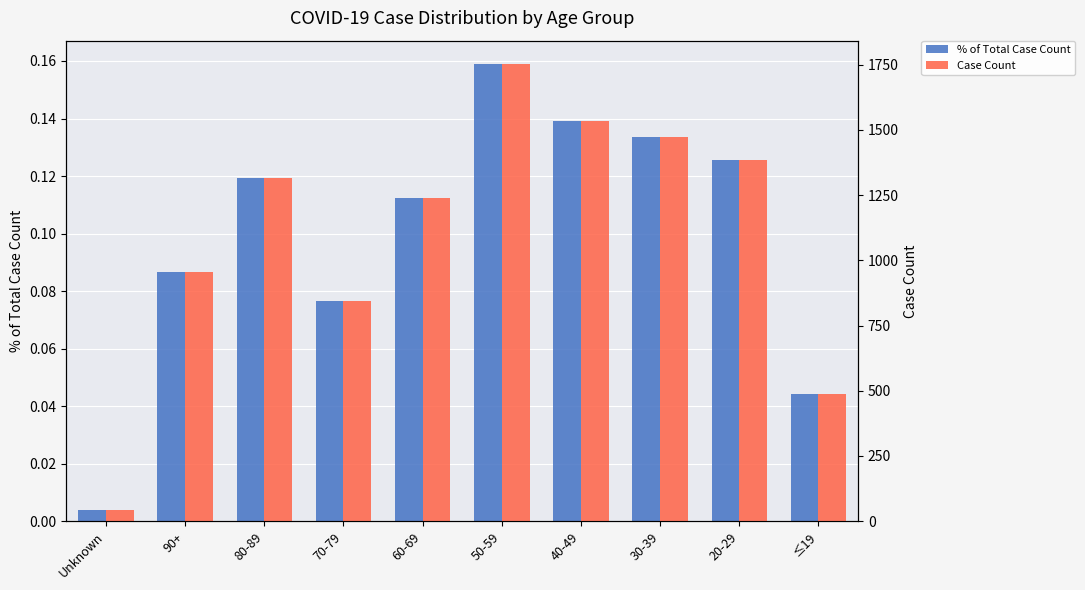

How many values in the Case Count series are below 1314?

5